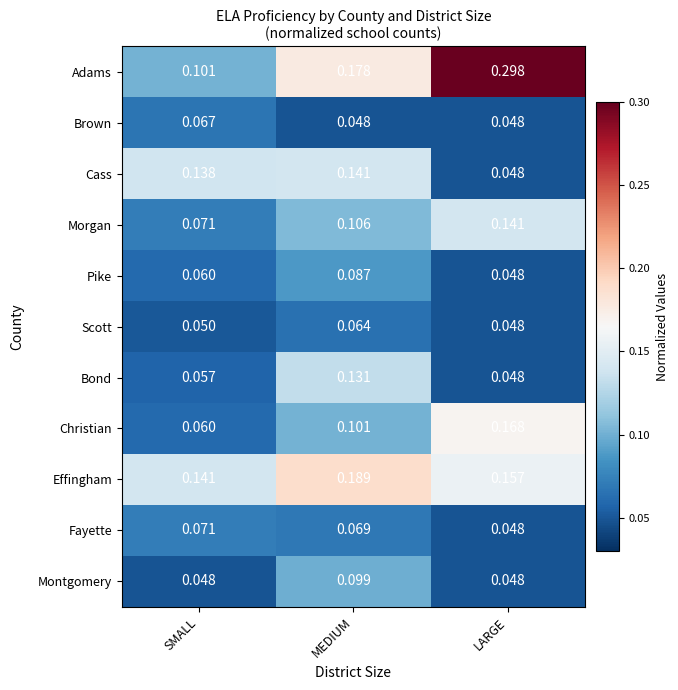

List the labels in order of Adams value, largest first.

LARGE, MEDIUM, SMALL